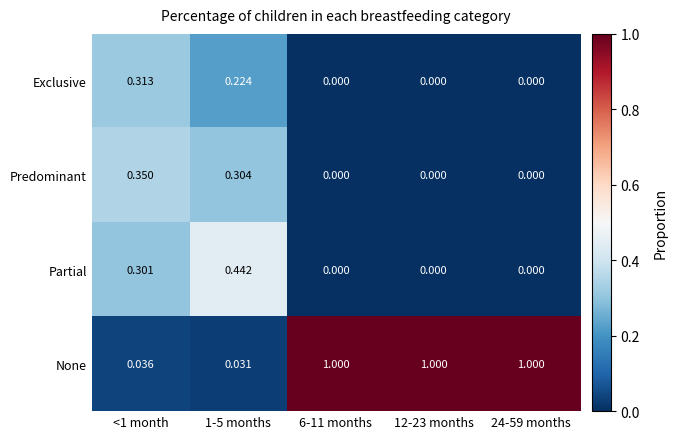

What is the spread (max minus min) of values at 6-11 months?

1.0